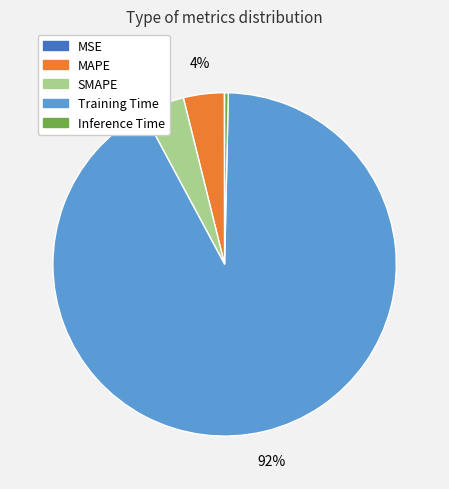

To the nearest percent, what is the difference between the MAPE and Training Time slice percentages?

88%